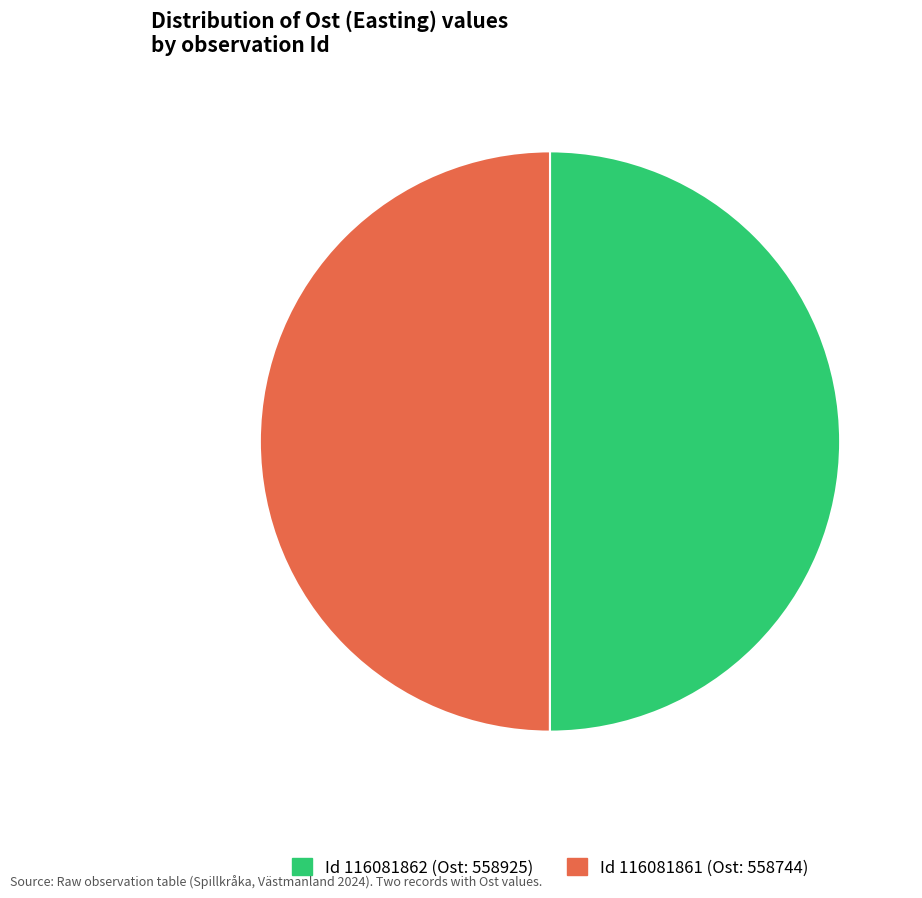

To the nearest percent, what is the average slice percentage?

50%